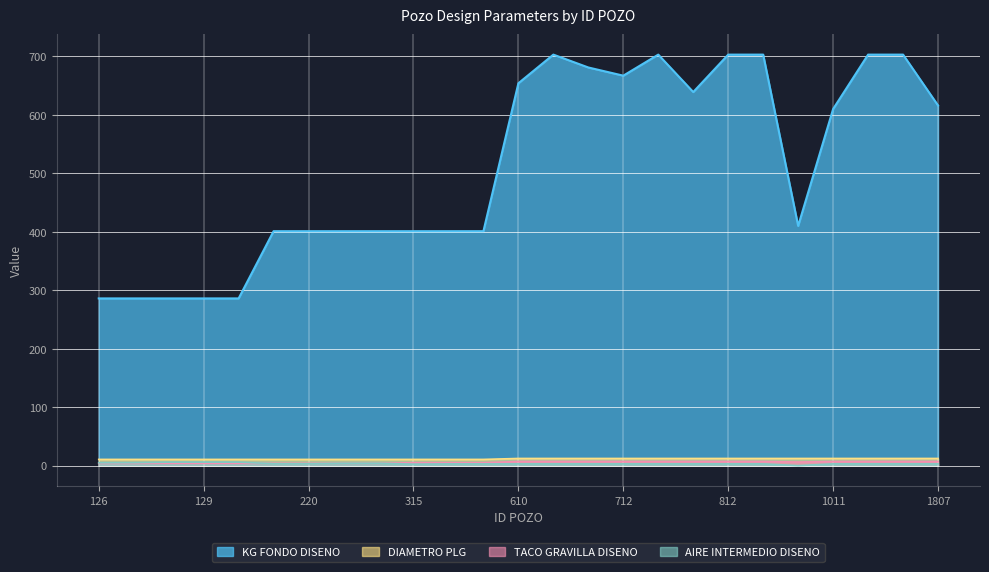

The KG FONDO DISENO series shows 603.0 at 219. True or false?

False